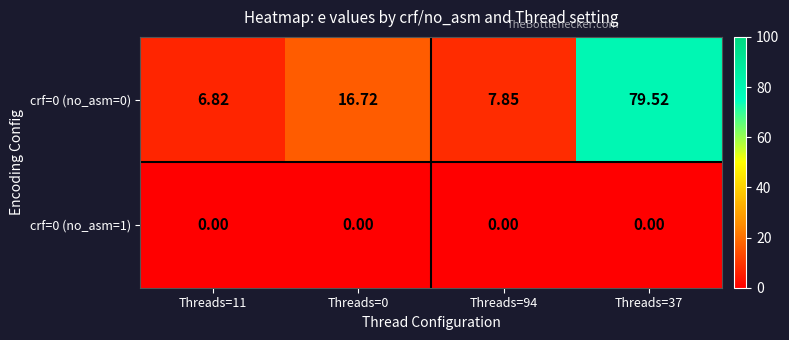

Which label corresponds to the largest value in the chart?

Threads=37